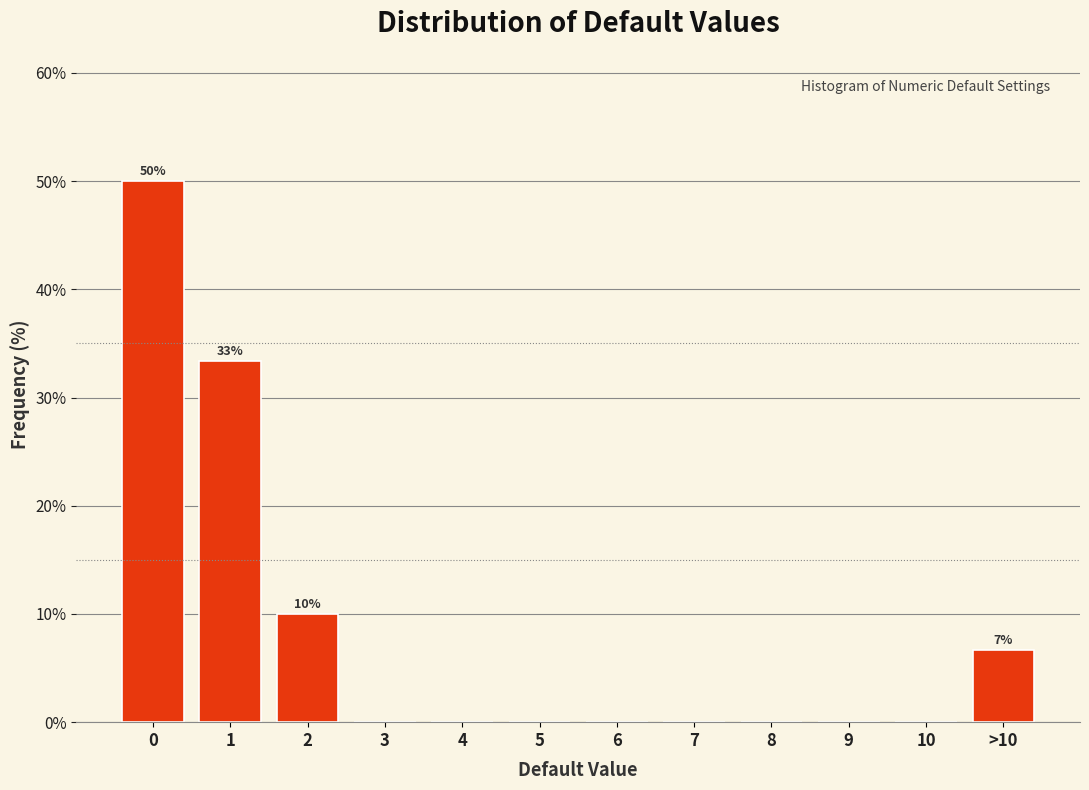

Reading right to left, list all the values displayed in this chart.

>10=6.7	10=0.0	9=0.0	8=0.0	7=0.0	6=0.0	5=0.0	4=0.0	3=0.0	2=10.0	1=33.3	0=50.0